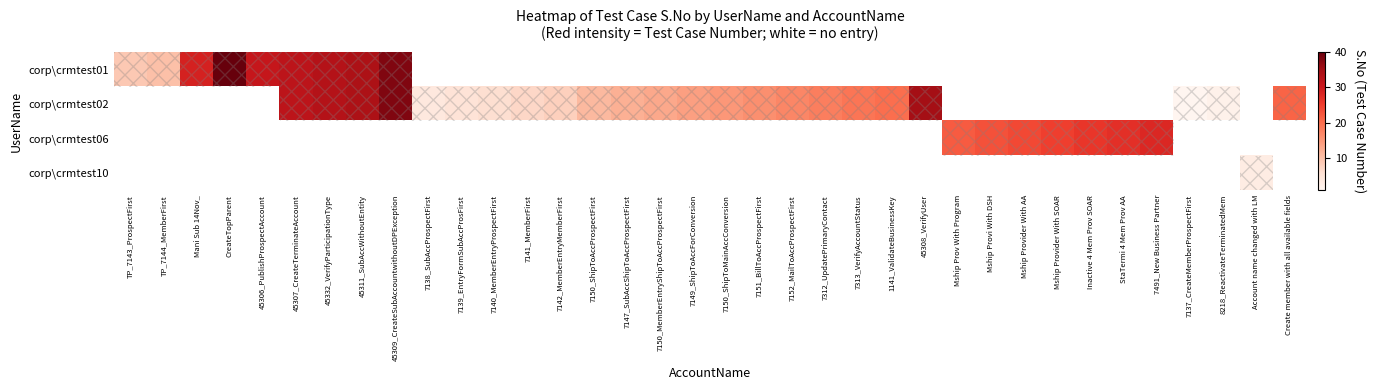

Rank the series at 45307_CreateTerminateAccount from lowest to highest value.

corp\crmtest06, corp\crmtest10, corp\crmtest01, corp\crmtest02